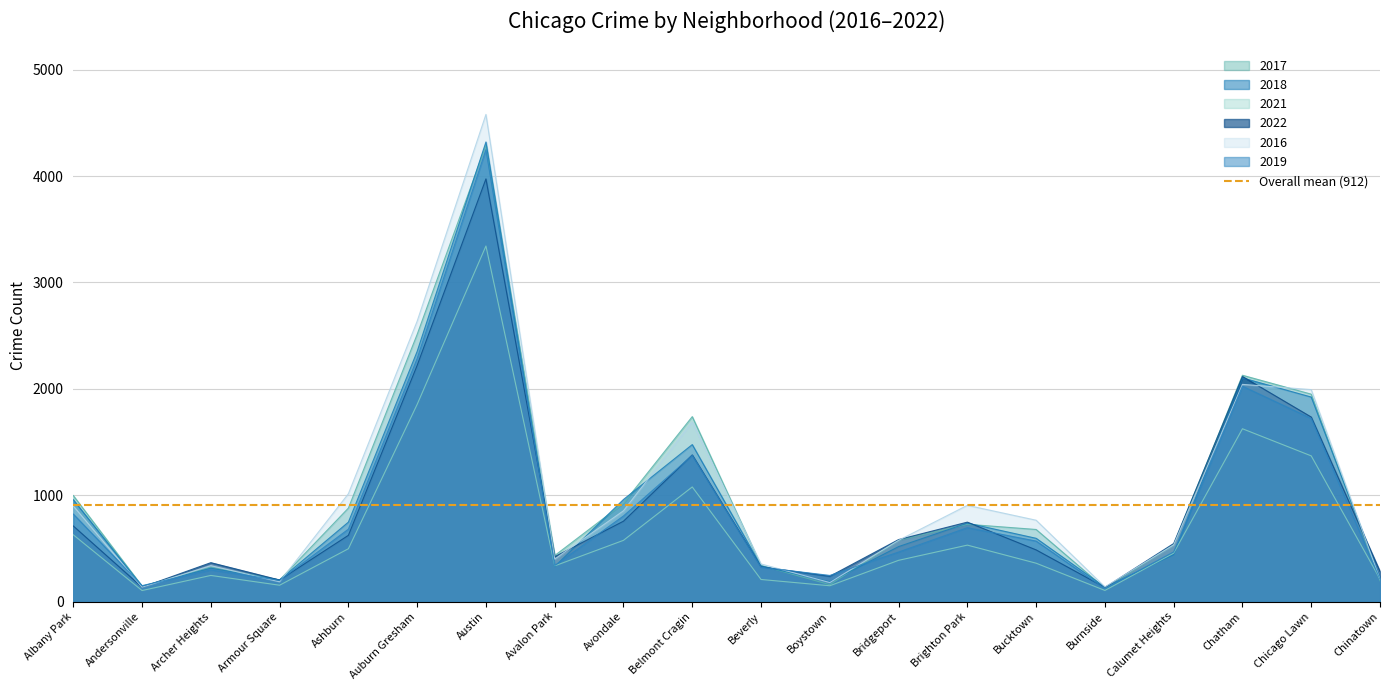

What is the value of the 2017 point at the 16th from the left?

125